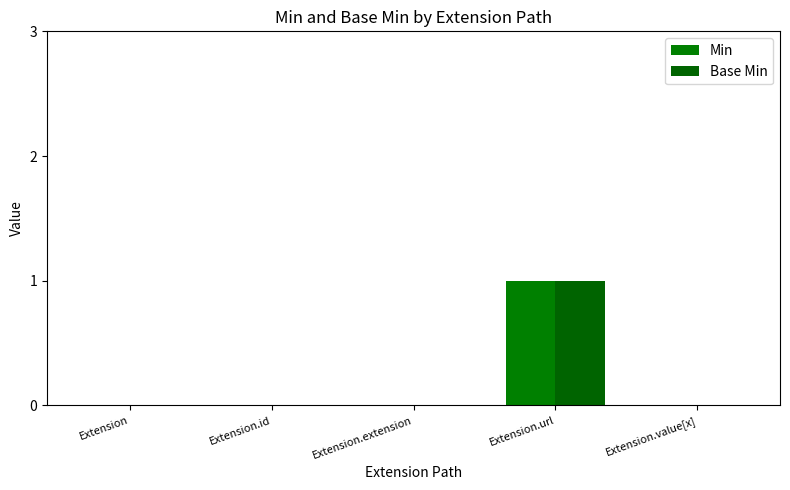

Which series changed the most between Extension.url and Extension.value[x]?

Min